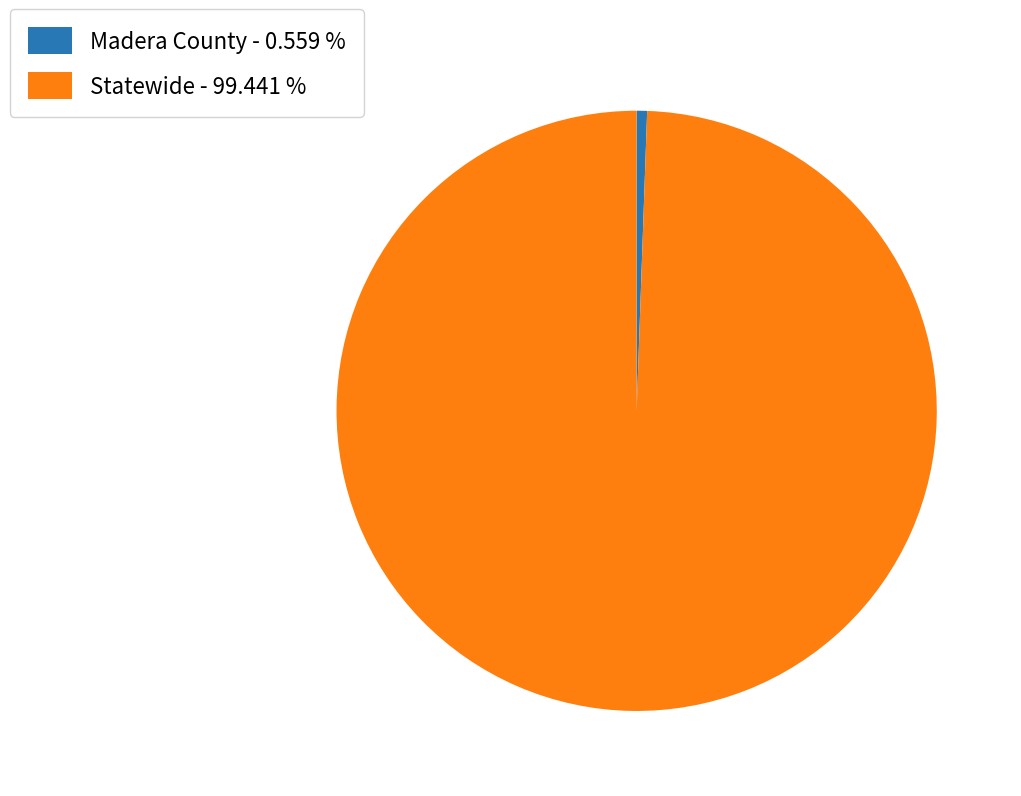

Is it true that Madera County is 11% of the pie?

False